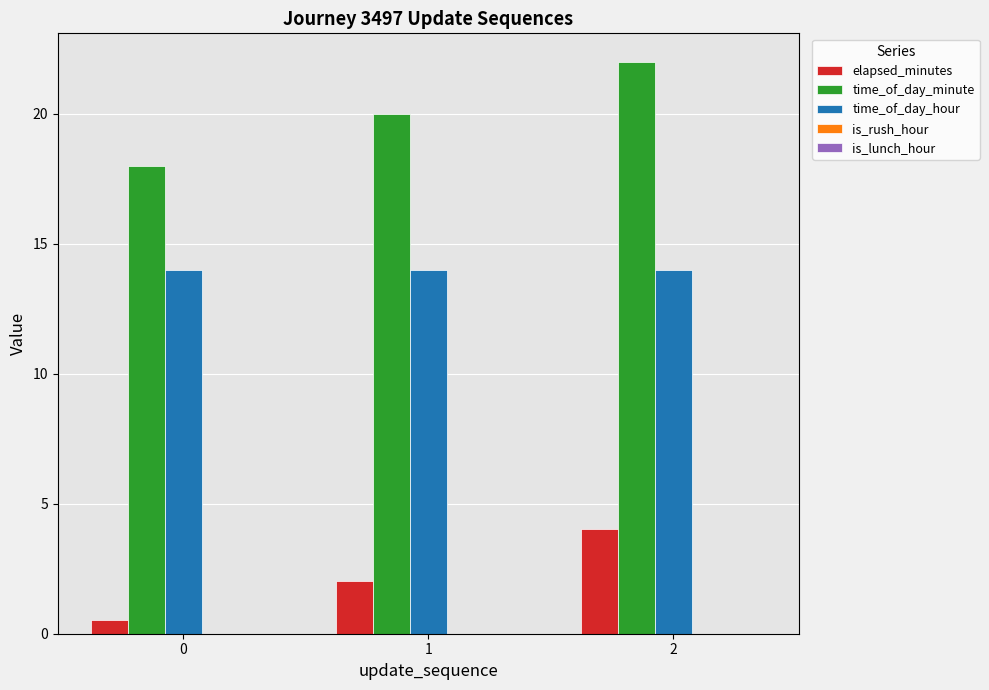

Count the time_of_day_minute values in the range 18 to 22.

3